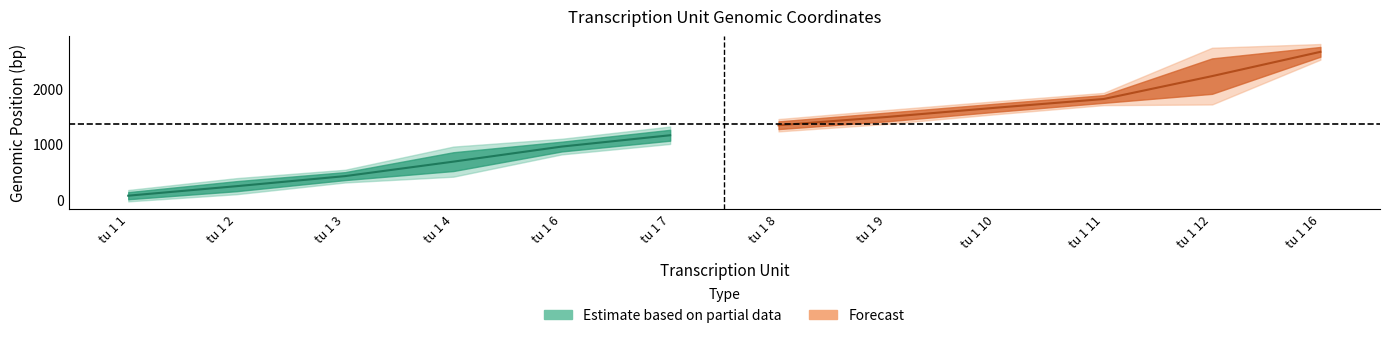

Reading right to left, extract all data points from this chart.

Start: 2577	1908	1746	1584	1413	1273	1064	870	517	354	154	9
End: 2753	2547	1884	1730	1570	1412	1260	1046	856	497	335	137